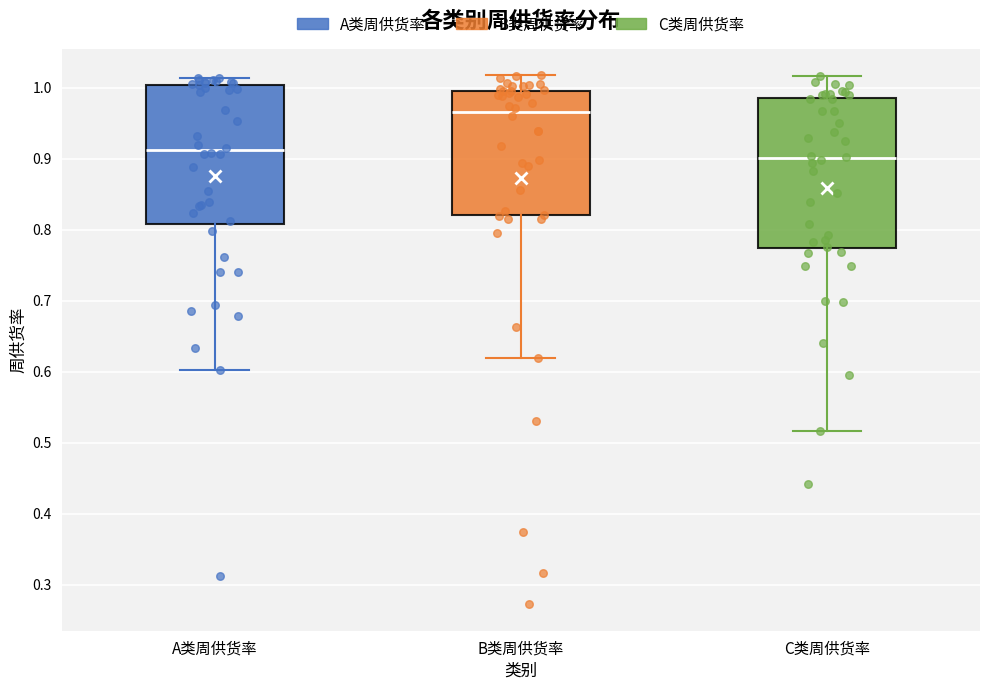

Reading left to right, transcribe this box plot: for each box, give where its median line is, the range the box spans, and where its two whiskers end, as read against the y-axis. The values are not printed on the chart, so give them approximately, as read against the axis.

A类周供货率: median 0.91, box 0.81 to 1.00, whiskers 0.60 to 1.01
B类周供货率: median 0.97, box 0.82 to 1.00, whiskers 0.62 to 1.02
C类周供货率: median 0.90, box 0.77 to 0.99, whiskers 0.52 to 1.02